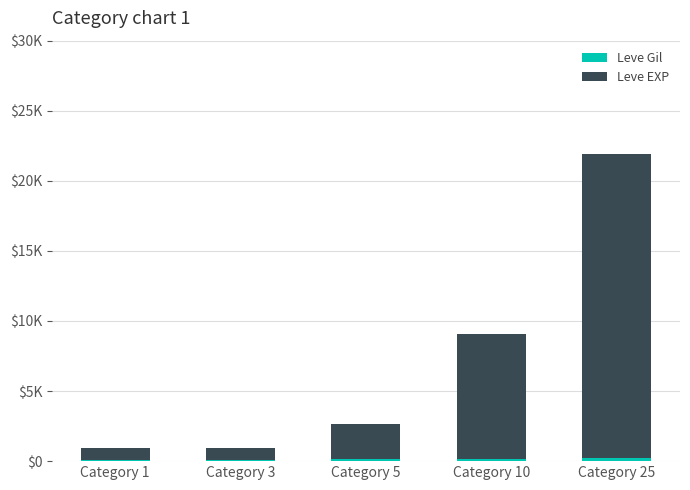

The Leve Gil series shows 277 at Category 10. True or false?

False